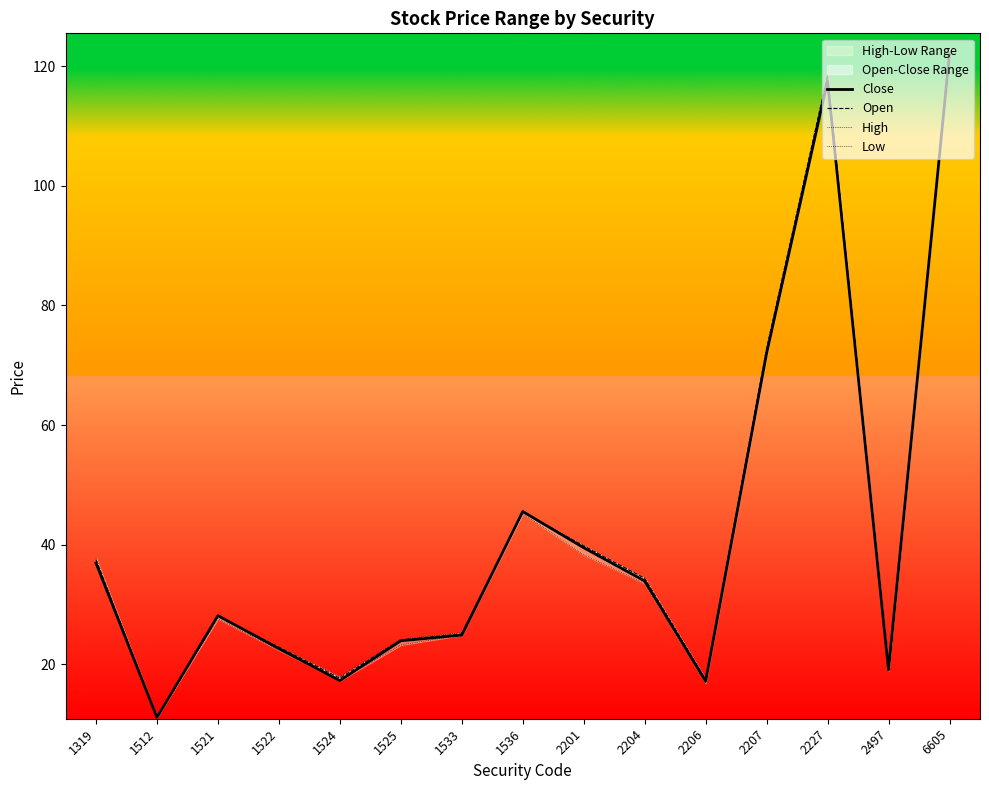

Read the Close value at 2227.

117.5